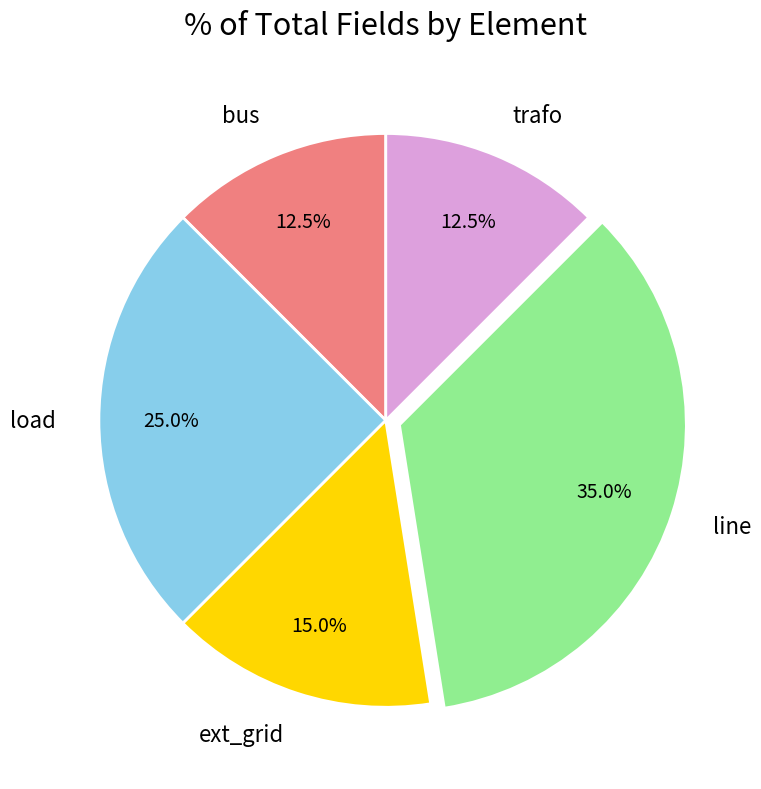

How much of the chart is everything except ext_grid?

85.0%